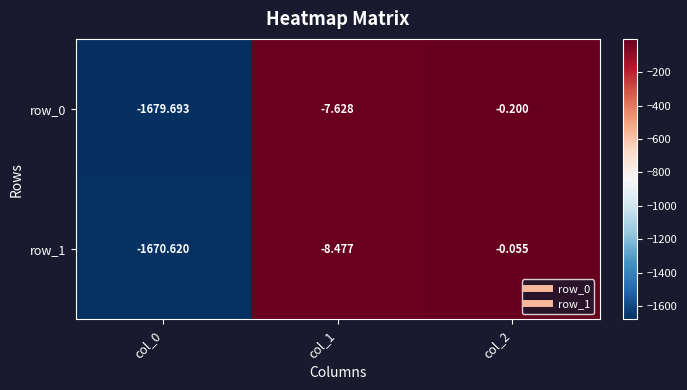

What is the minimum value shown in the chart?

-1679.7